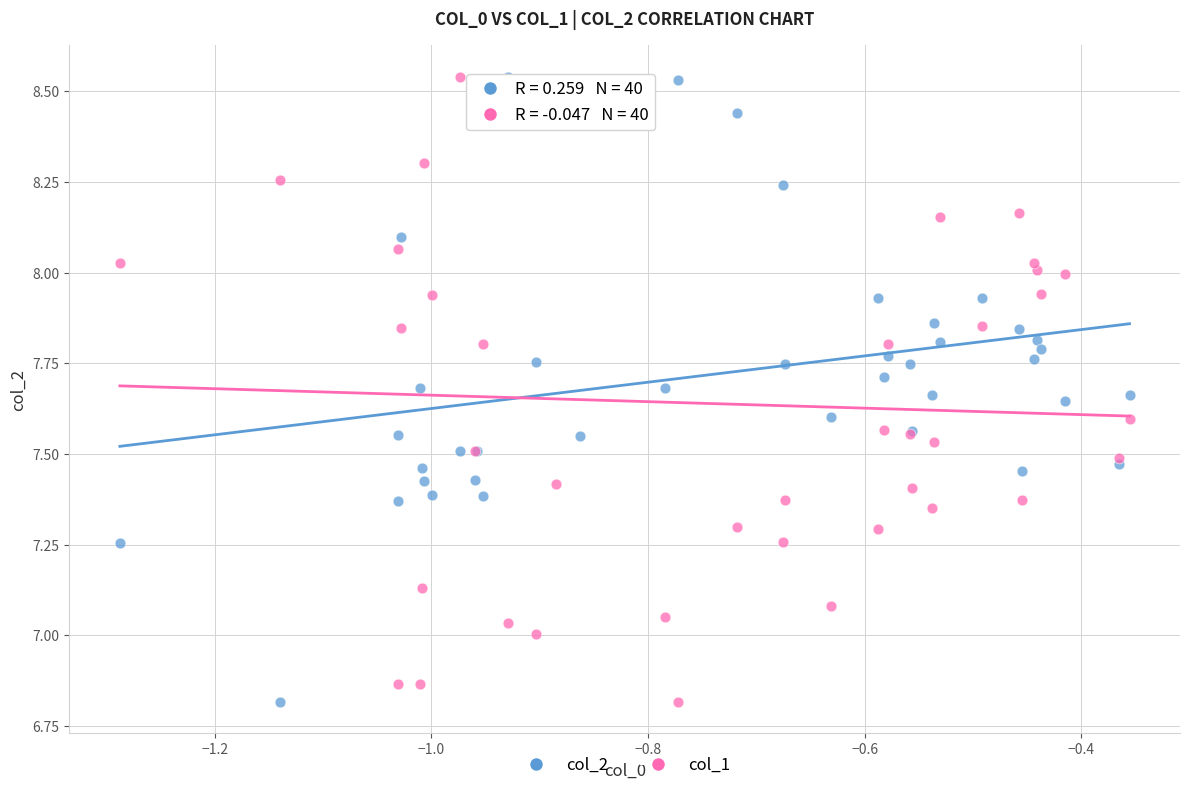

What is the X range (max minus min) for the scatter plot?

0.9